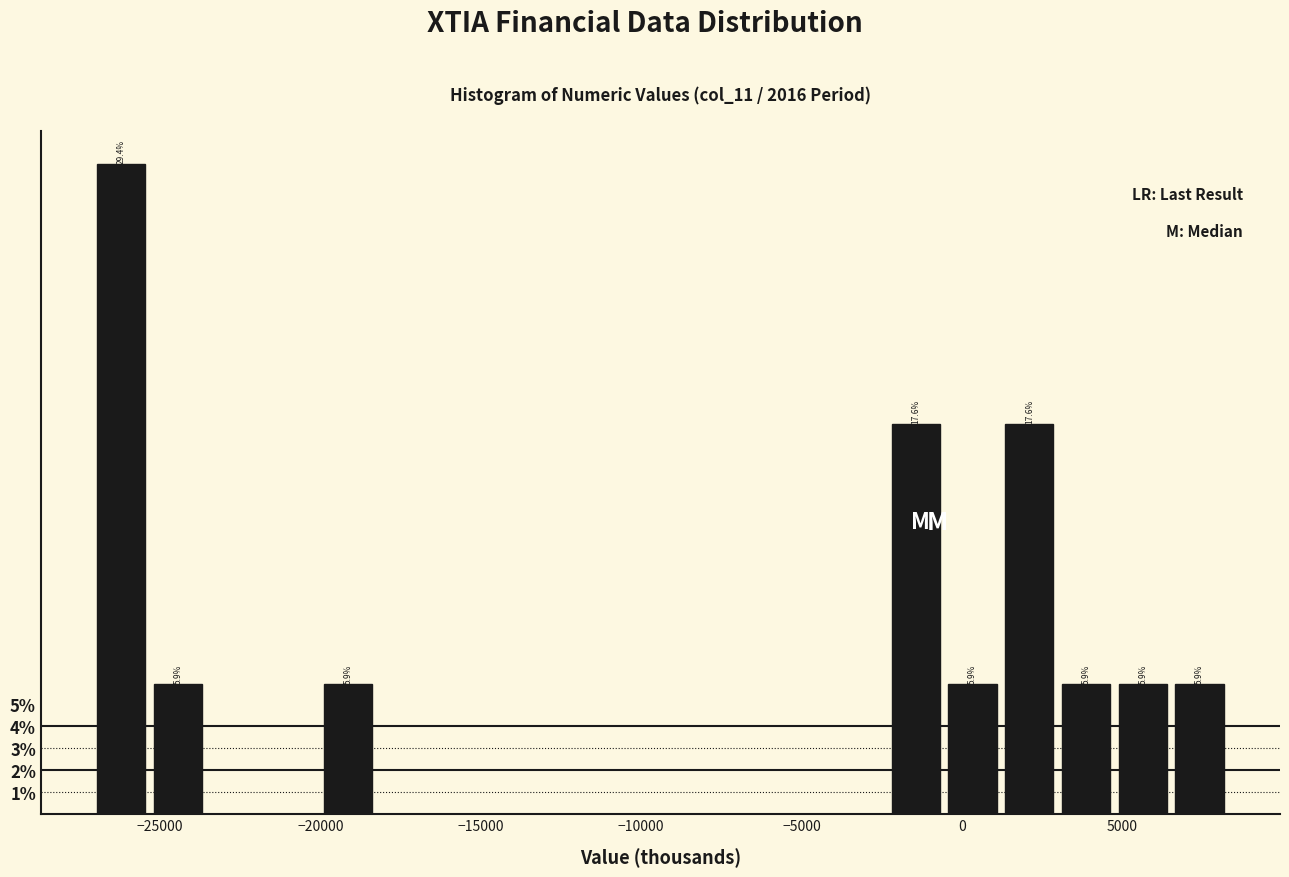

Around what value on the x-axis is the tallest bar? Give the approximate position of its centre, as read against the axis.

-26000